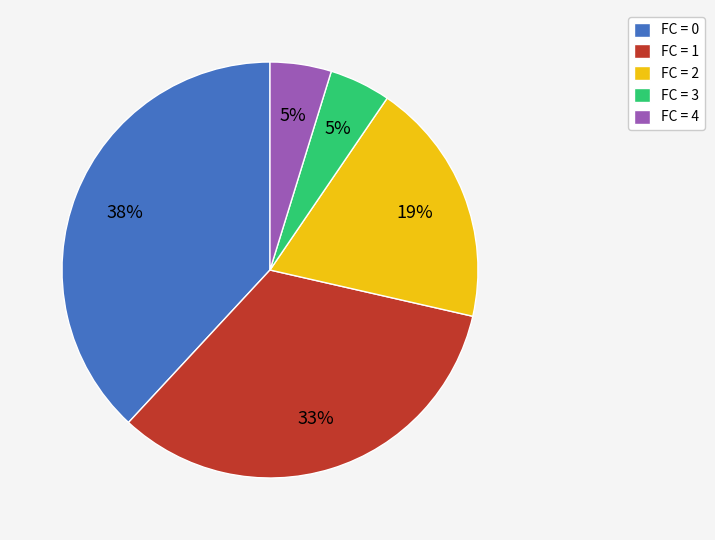

Does any single category account for the majority?

No